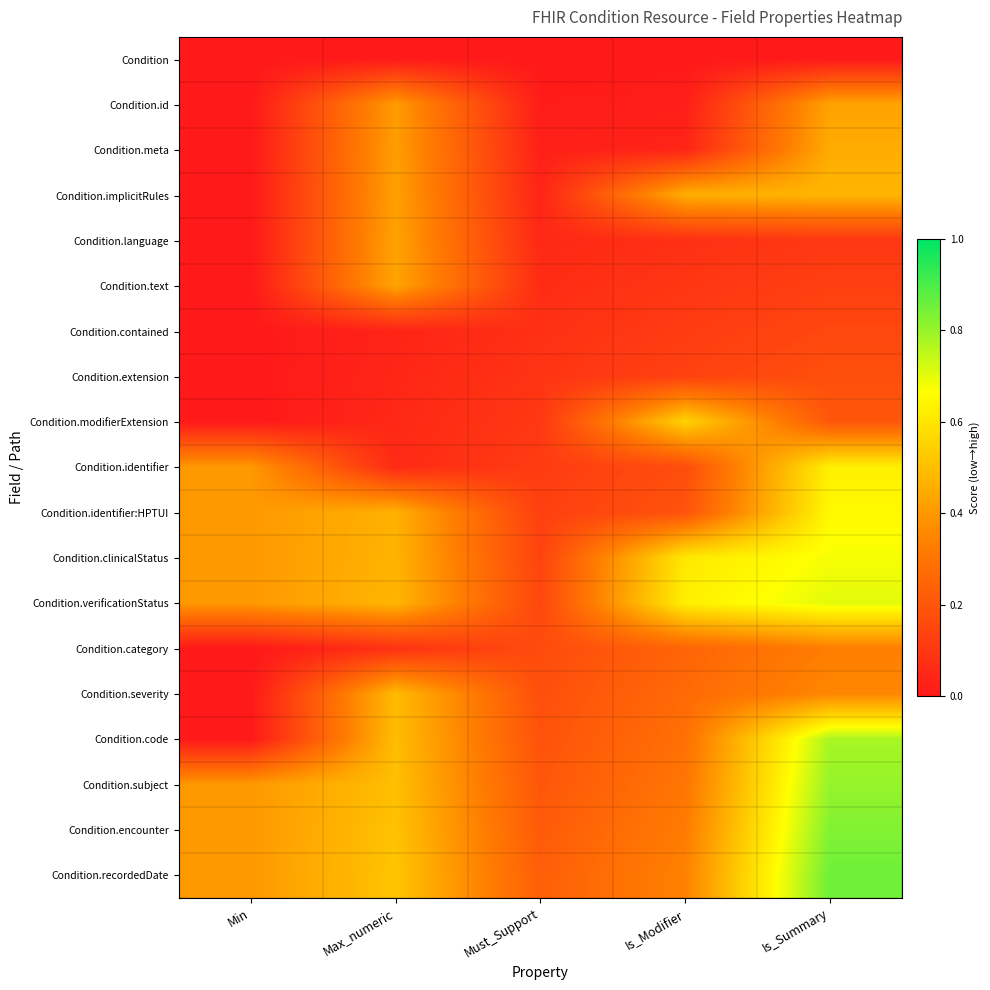

At Min, list the series in order from smallest to largest.

Condition, Condition.id, Condition.meta, Condition.implicitRules, Condition.language, Condition.text, Condition.contained, Condition.extension, Condition.modifierExtension, Condition.category, Condition.severity, Condition.code, Condition.identifier, Condition.identifier:HPTUI, Condition.clinicalStatus, Condition.verificationStatus, Condition.subject, Condition.encounter, Condition.recordedDate